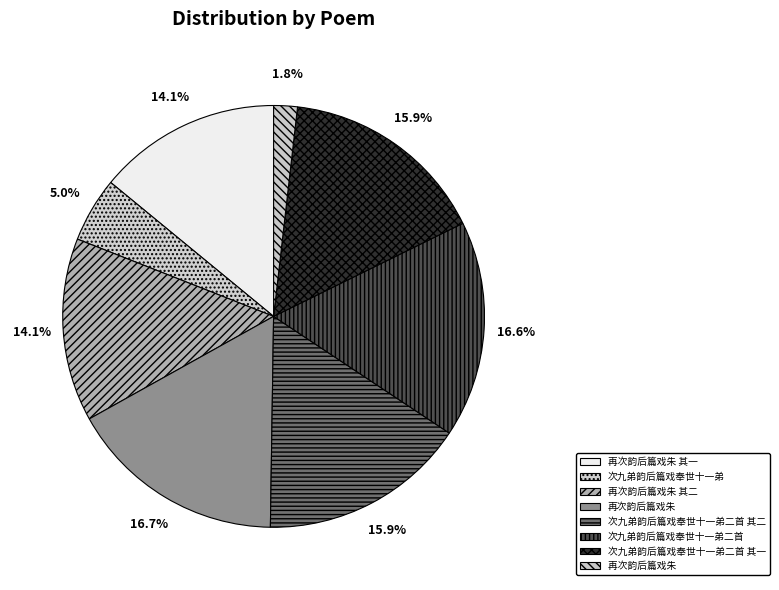

How many slices are in this pie chart?

8